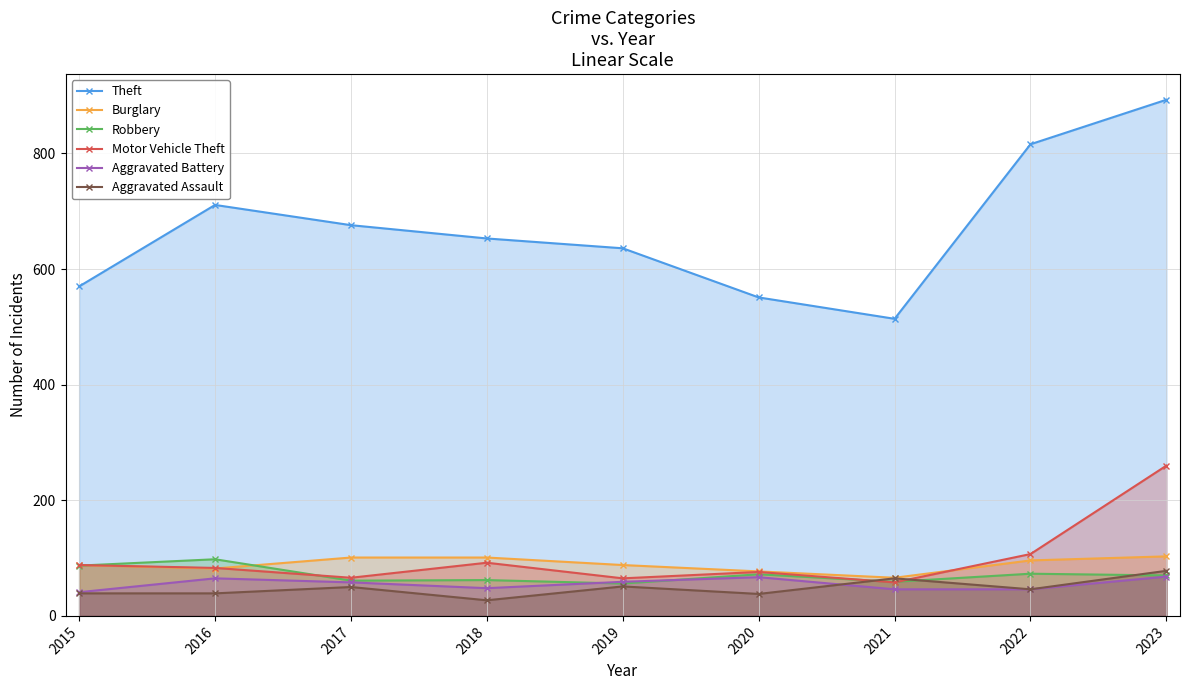

Is the value of Aggravated Assault at 2017 greater than the value of Aggravated Battery at 2018?

Yes